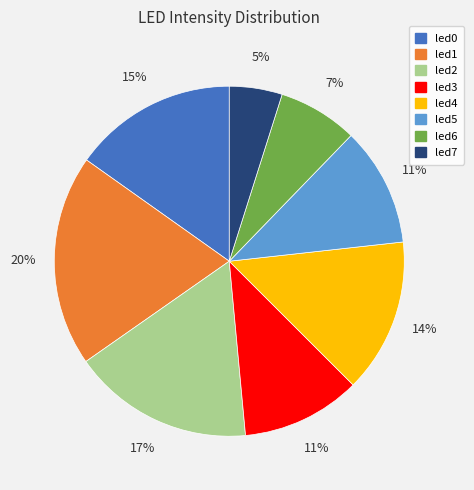

What percentage is the led2 slice, to the nearest percent?

17%